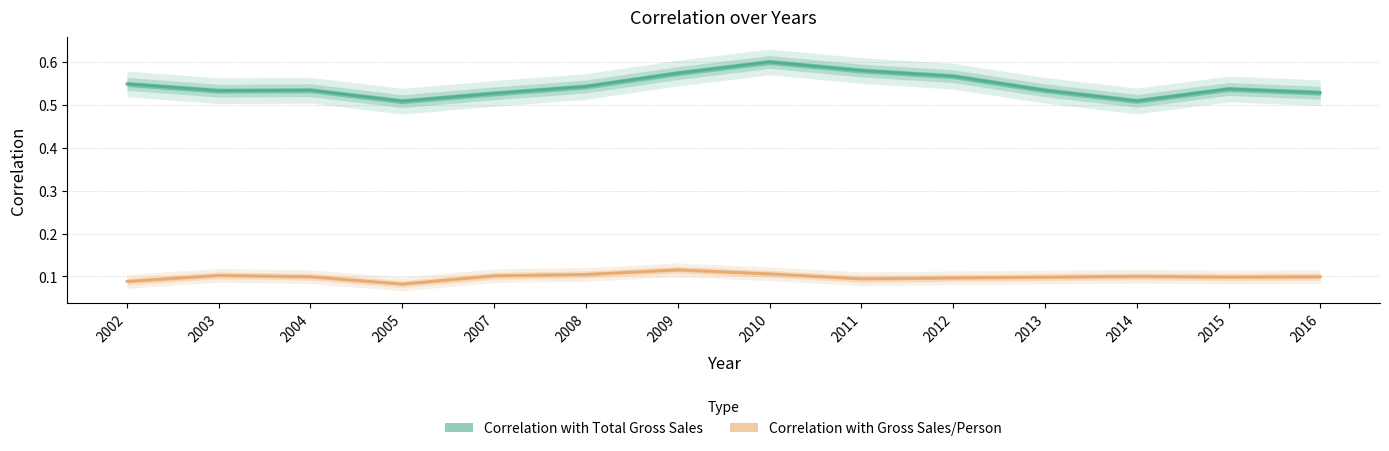

What is the total value across all series at 2002?

0.6